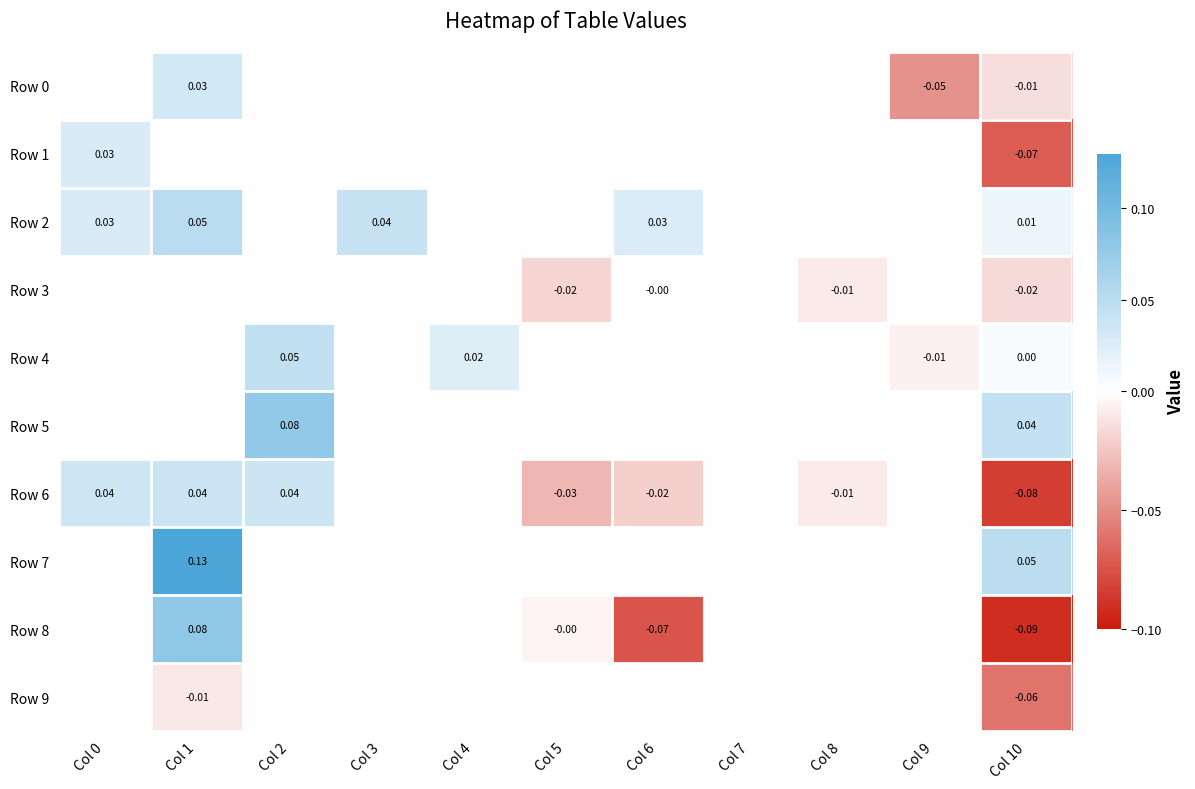

How many values in Row 3 are below zero?

4